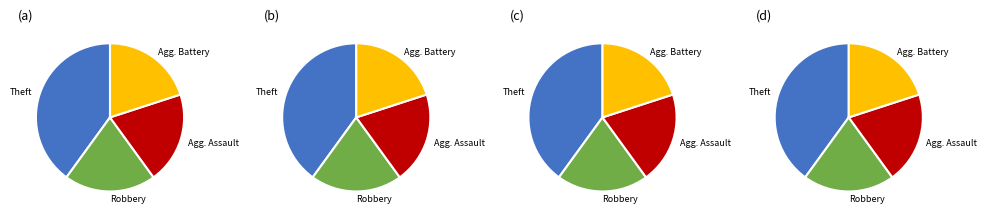

What is the largest slice in the pie chart?

Theft